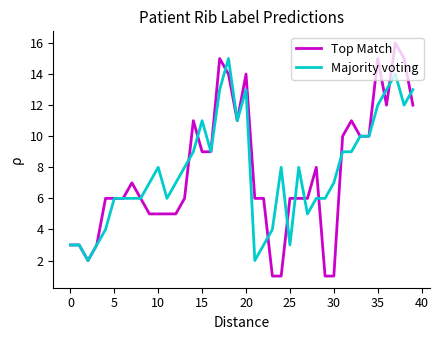

What is the highest value of the Majority voting series?

15